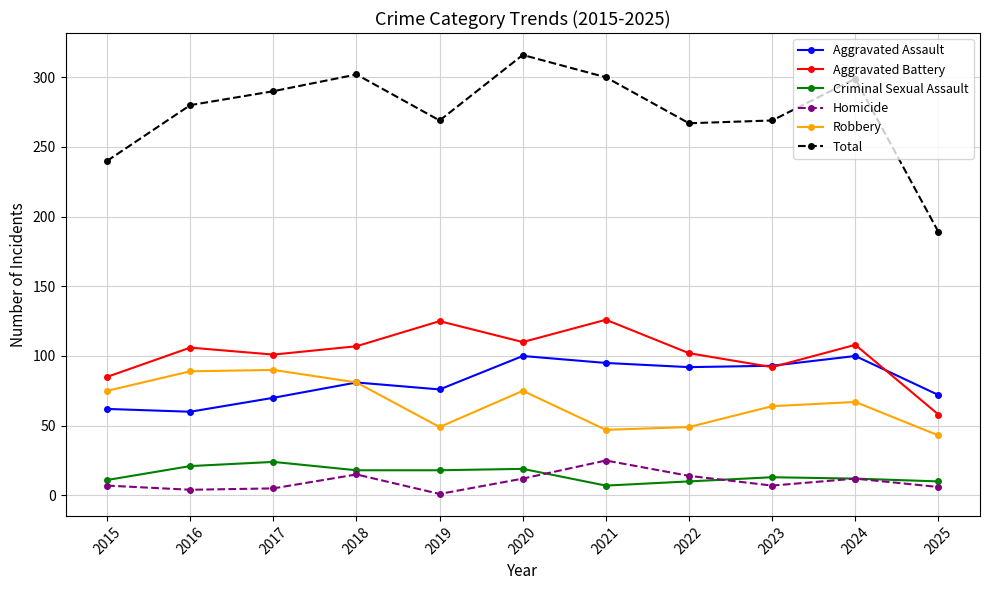

What is the value of the Criminal Sexual Assault point at the 9th from the left?

13